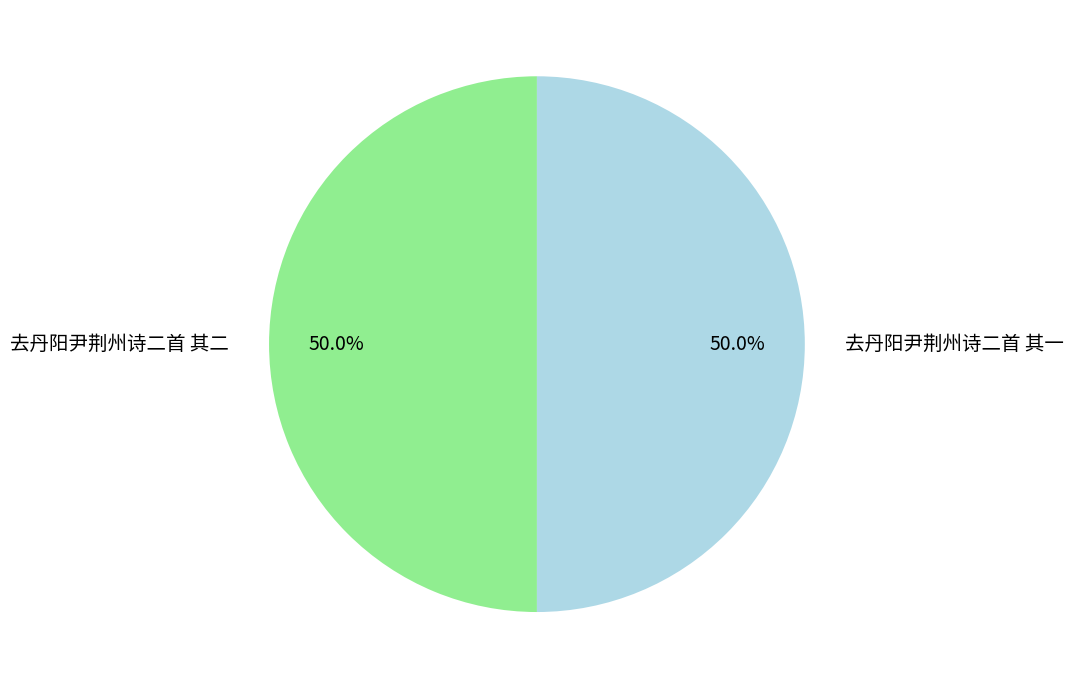

To the nearest percent, what portion does 去丹阳尹荆州诗二首 其一 represent?

50%